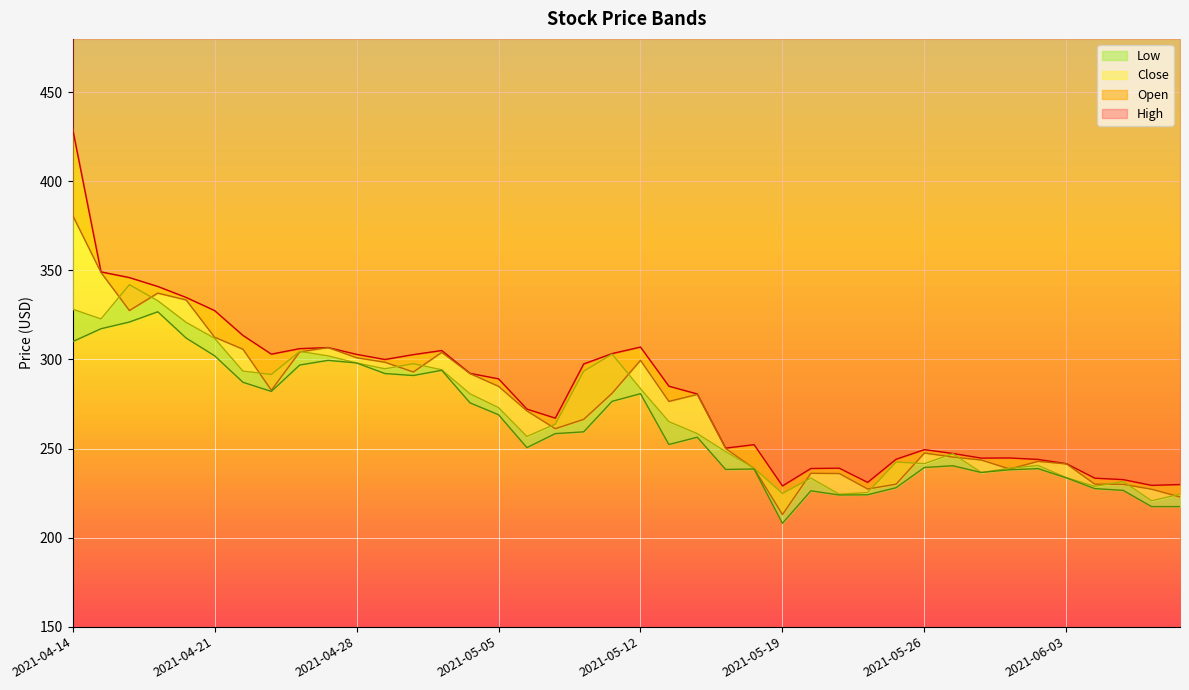

Which series has the largest range (max minus min)?

High